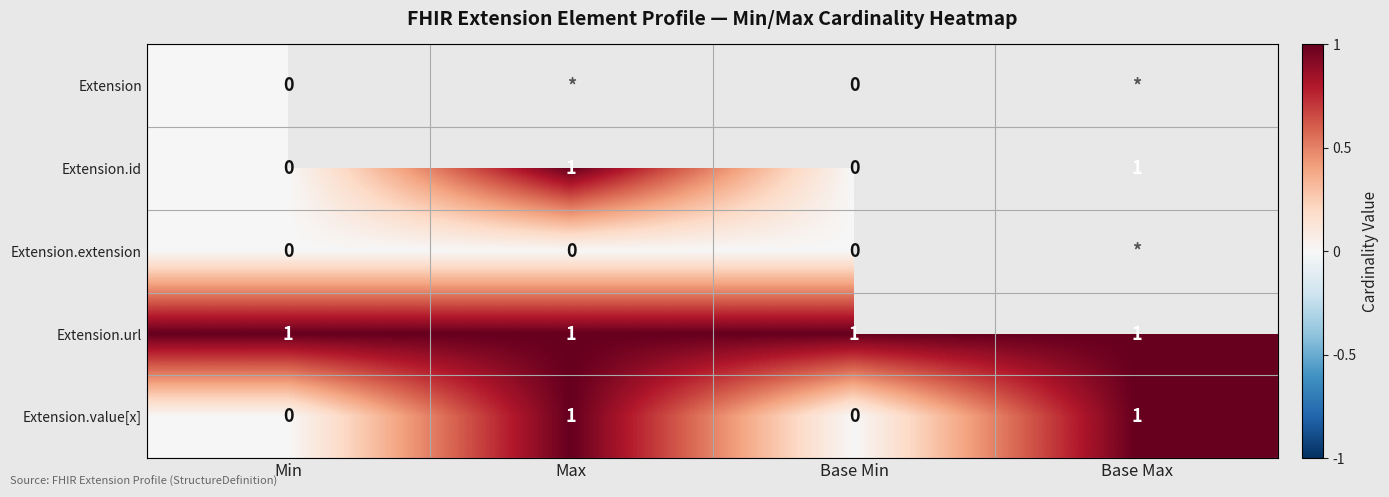

What is the difference between the highest and lowest values at Base Min?

1